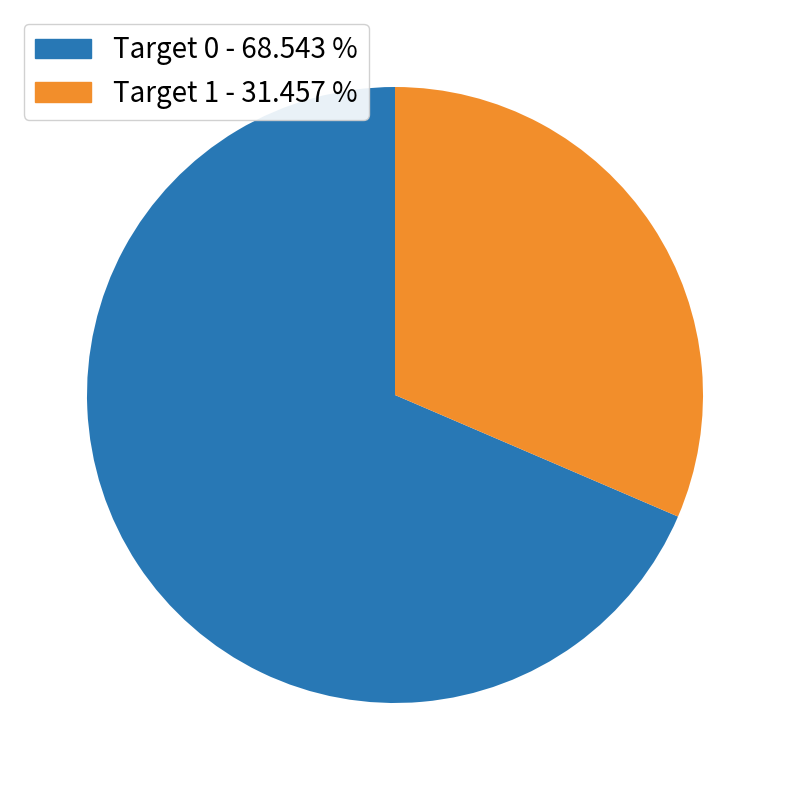

Does any single category account for the majority?

Yes